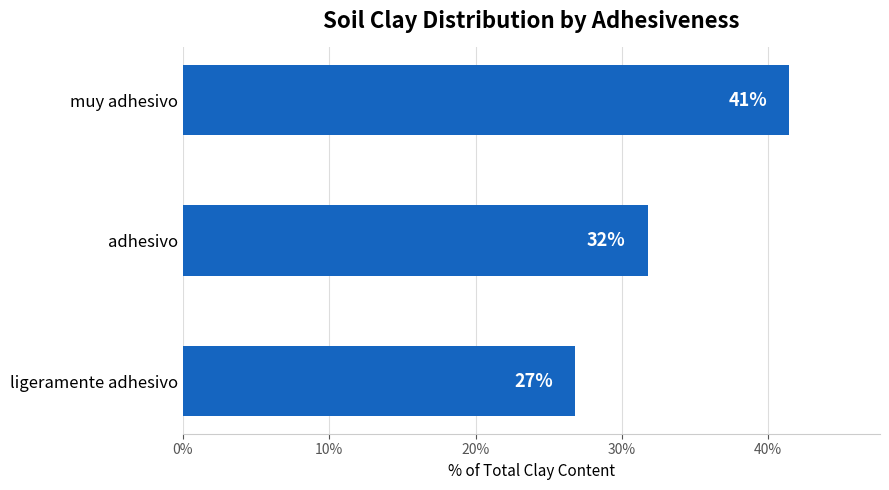

What is the sum of all values?

100.0